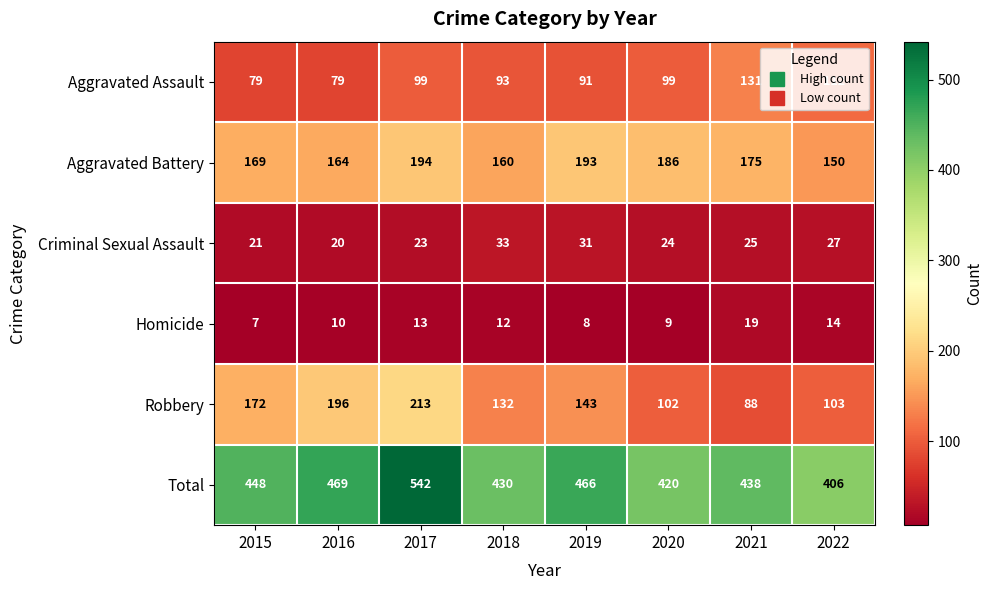

What is the difference between the highest and lowest values at 2019?

458